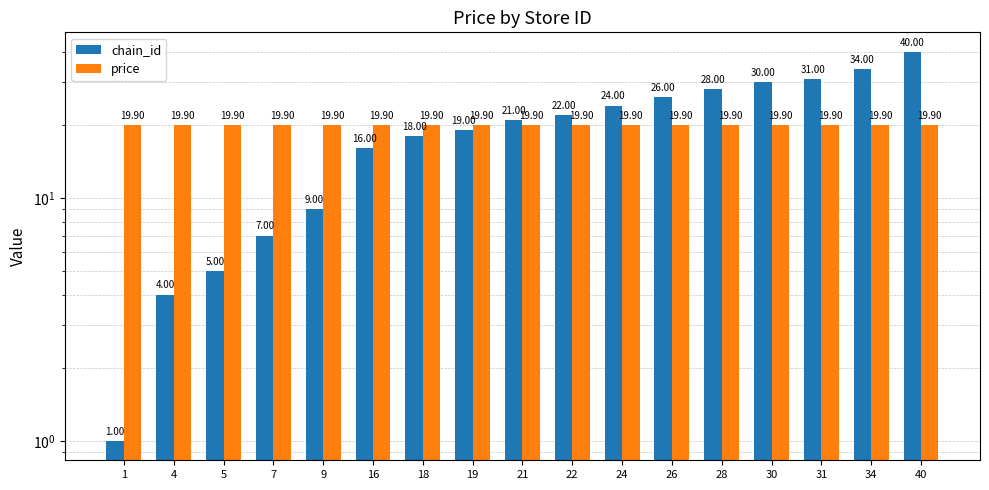

What is the average value of the chain_id series?

19.7